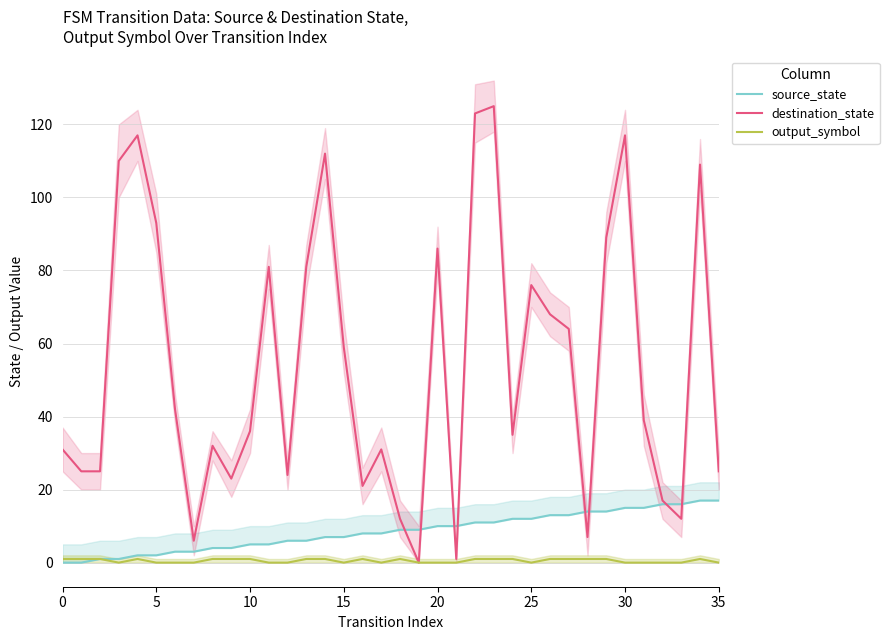

Is it true that destination_state equals 64 at 27?

True